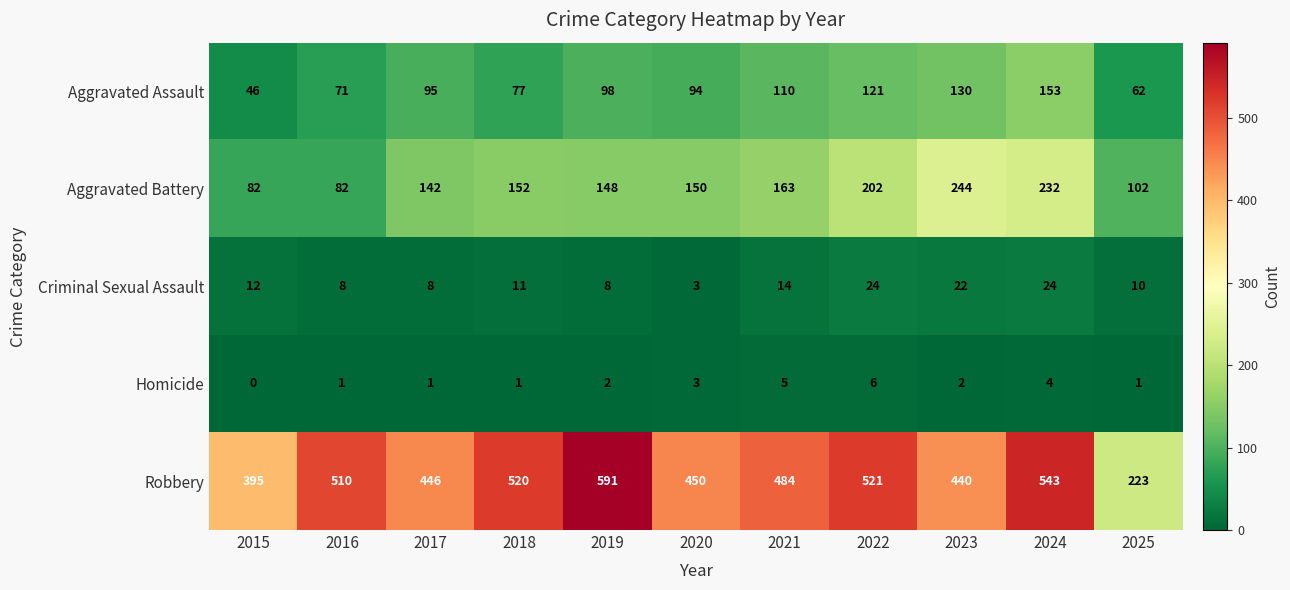

How many distinct data groups are displayed?

5